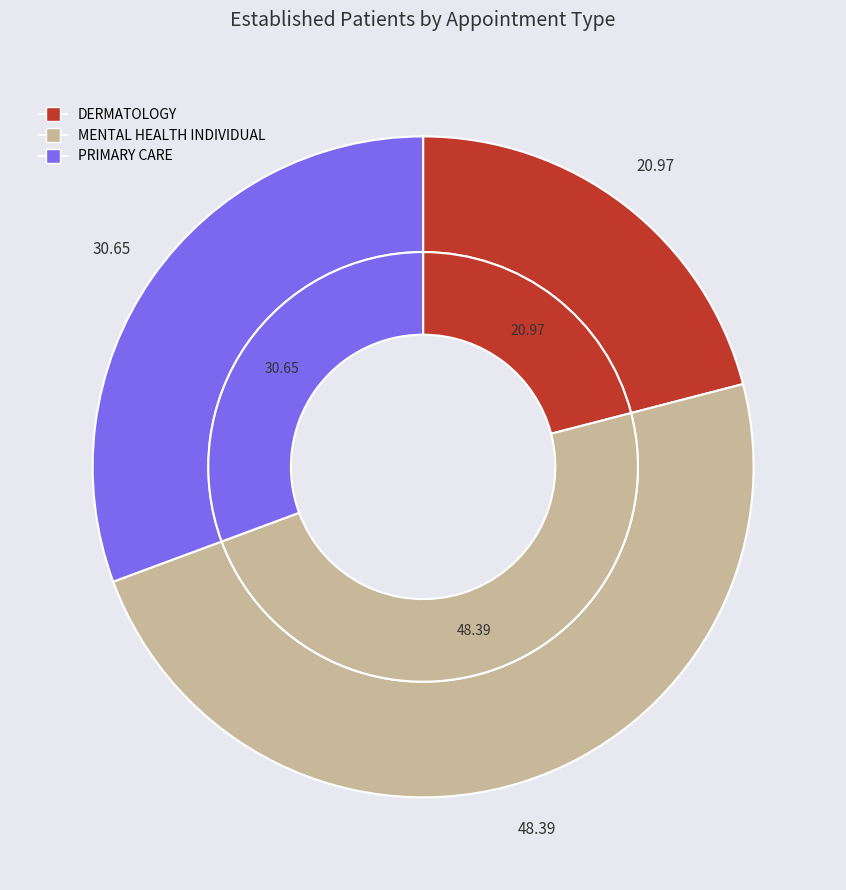

The DERMATOLOGY slice represents 21% of the pie. True or false?

True